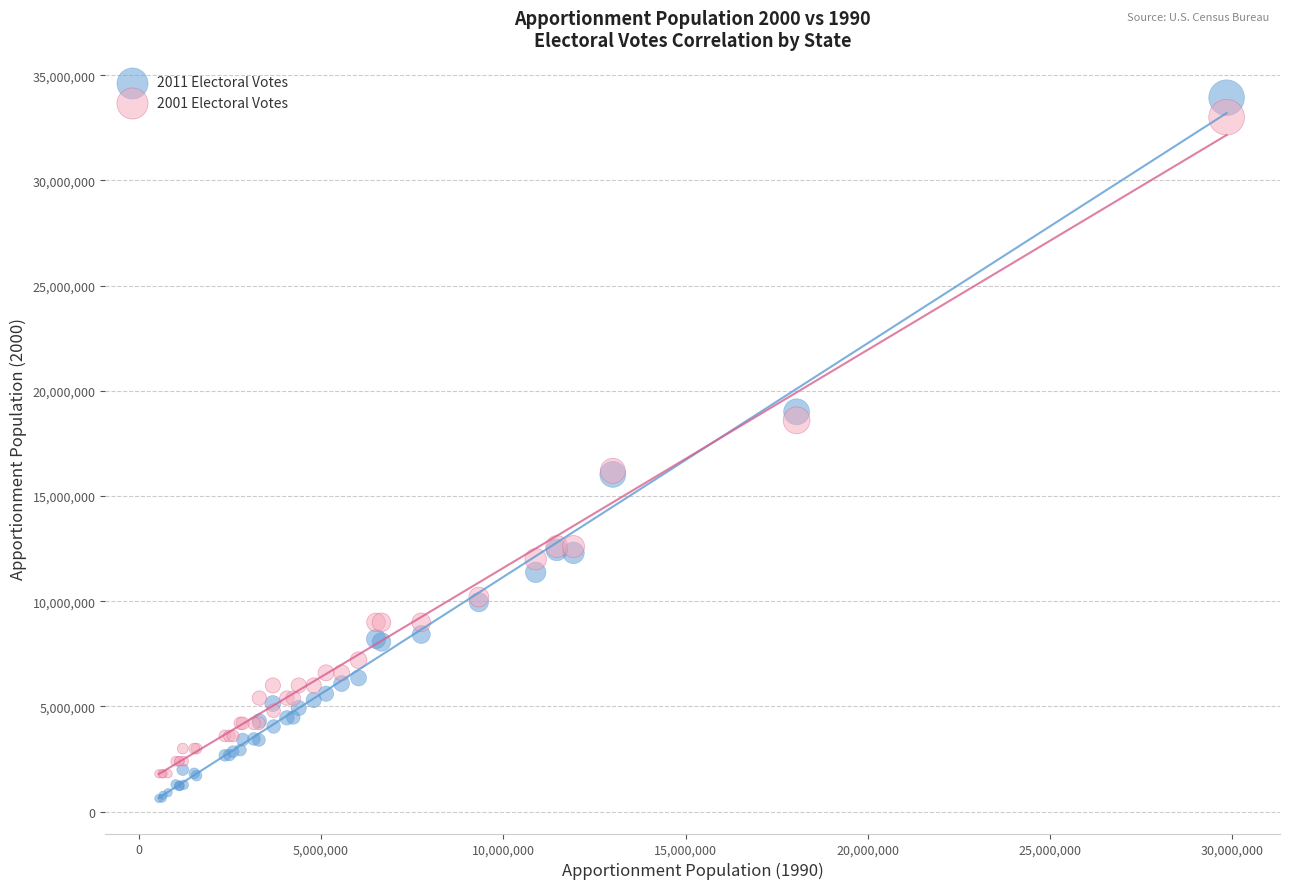

Which series has the widest spread of Y values?

2011 Electoral Votes